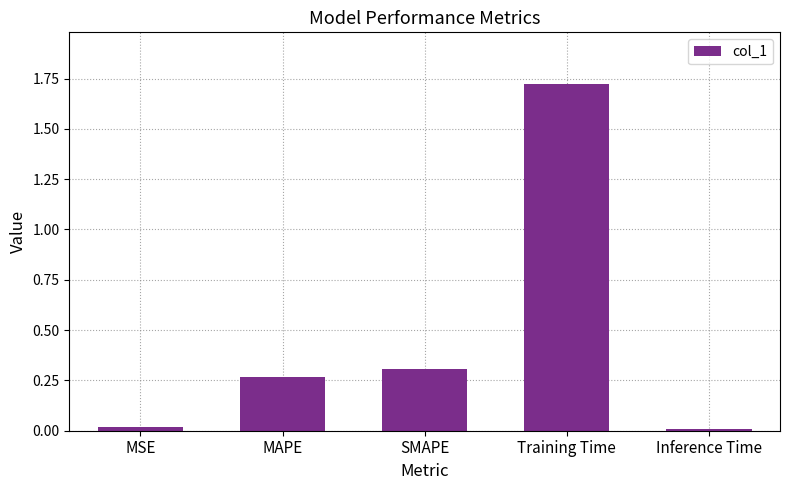

How many bars are there in total?

5